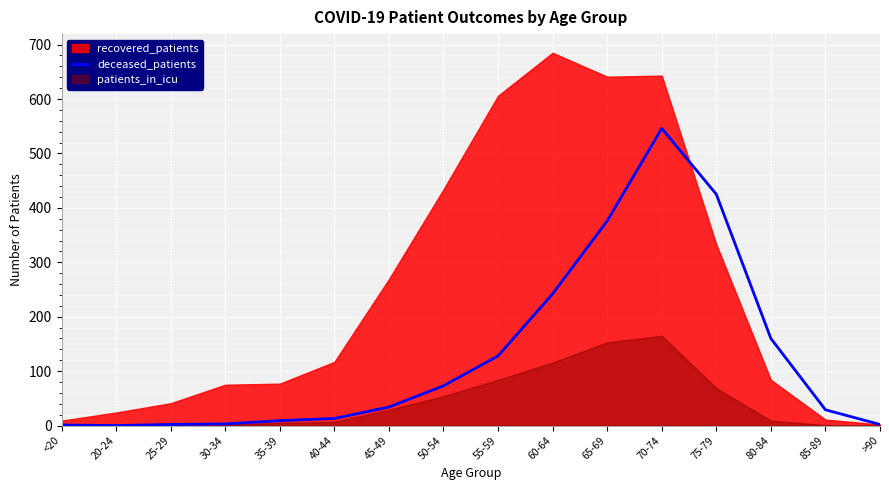

The value at 60-64 is 242. True or false?

True